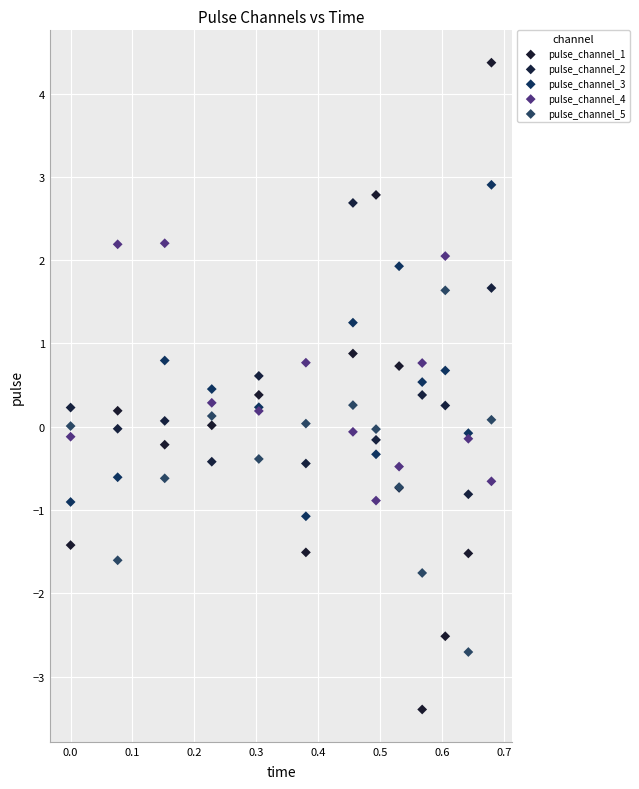

What is the X range (max minus min) for the scatter plot?

0.7